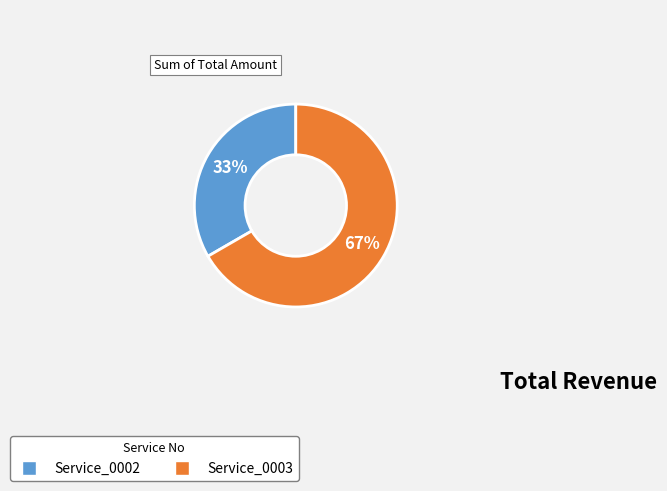

What is the smallest slice in the pie chart?

Service_0002